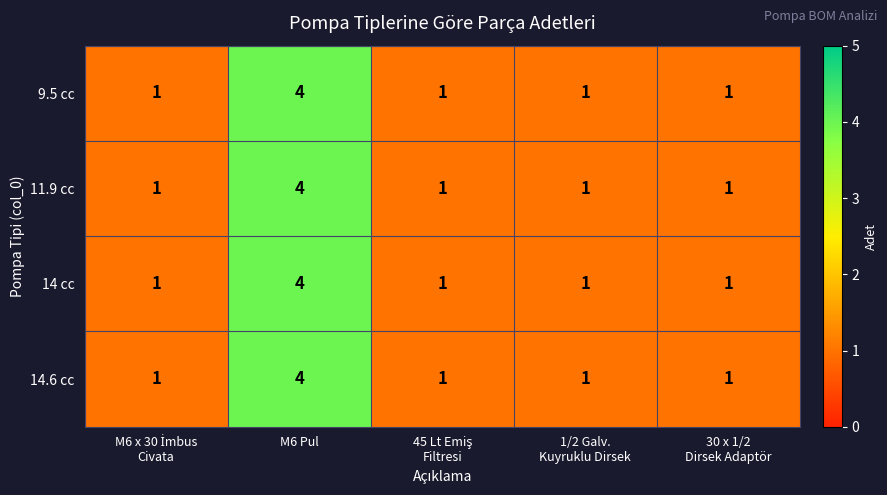

What is the sum of all 14.6 cc values?

8